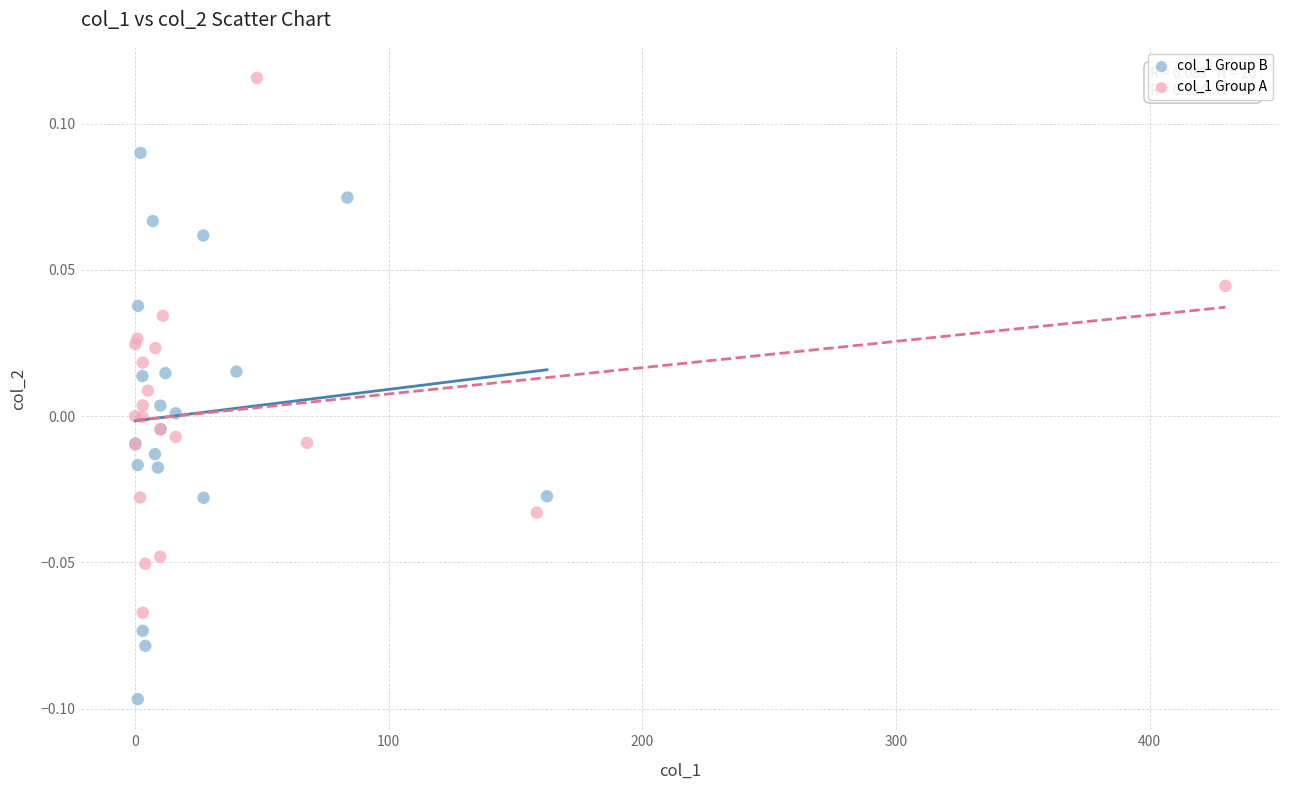

Which series contains the highest Y value?

col_1 Group A